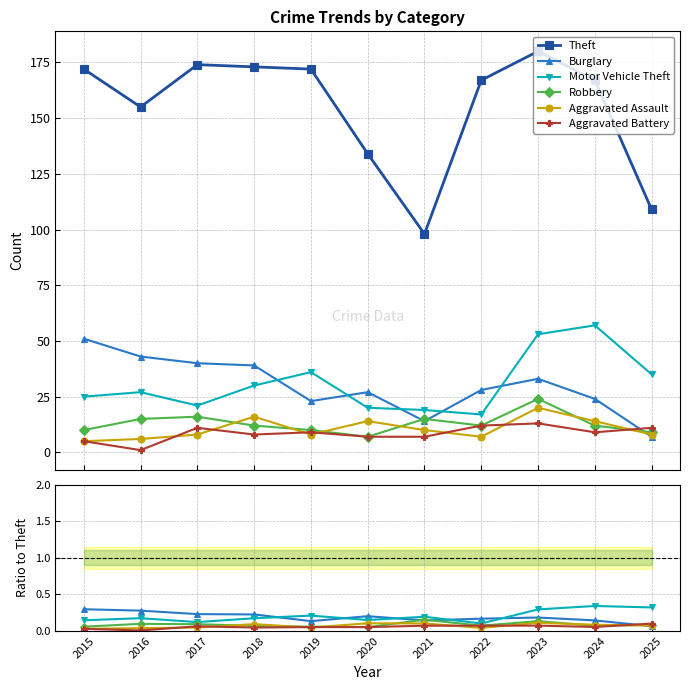

What is the value of the Theft point at the 7th from the left?

98.0